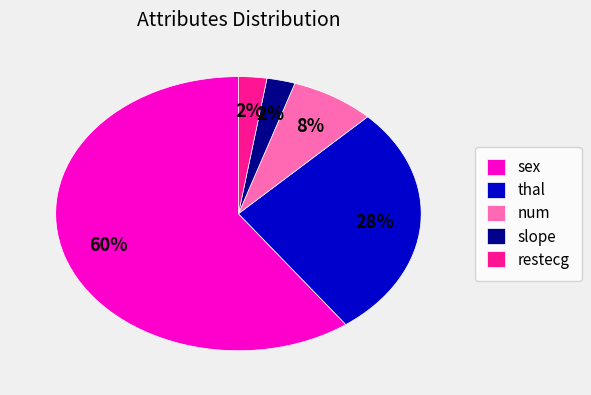

Is the sum of slope and sex greater than half?

Yes